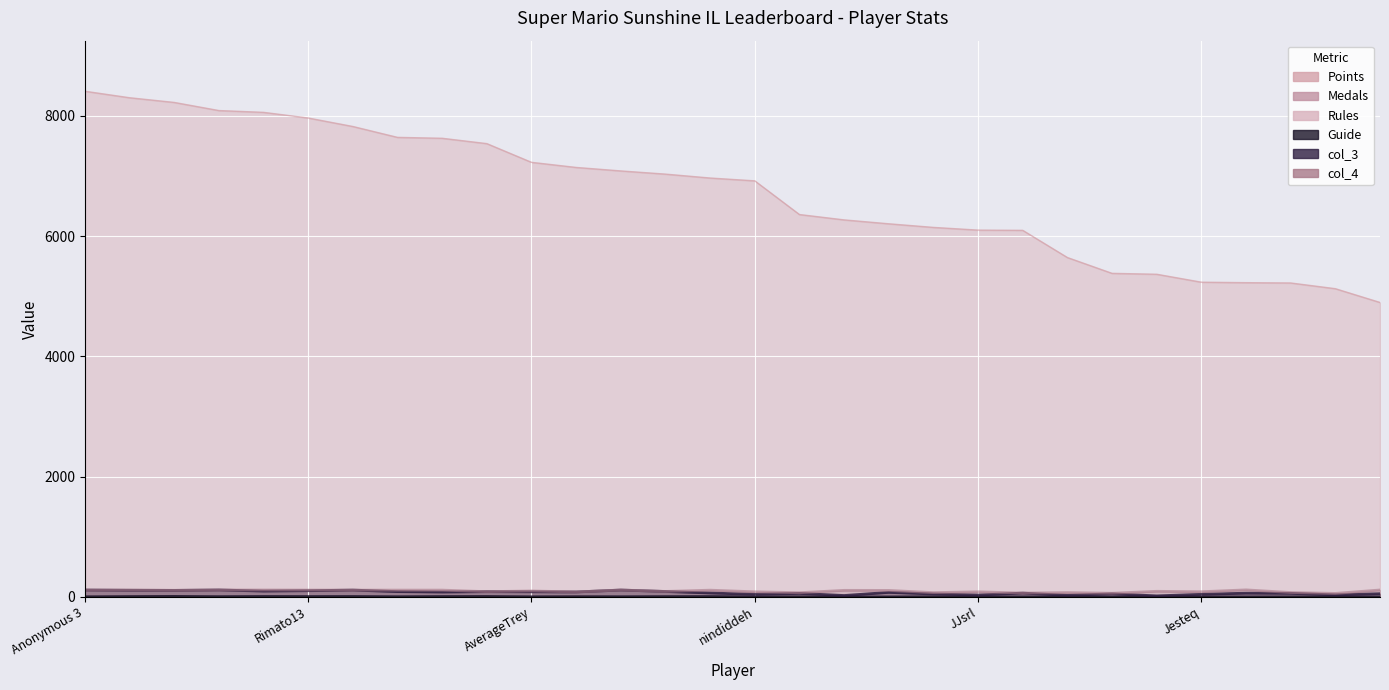

Rank the series by their maximum value, from lowest to highest.

Guide, Rules, Medals, col_3, col_4, Points